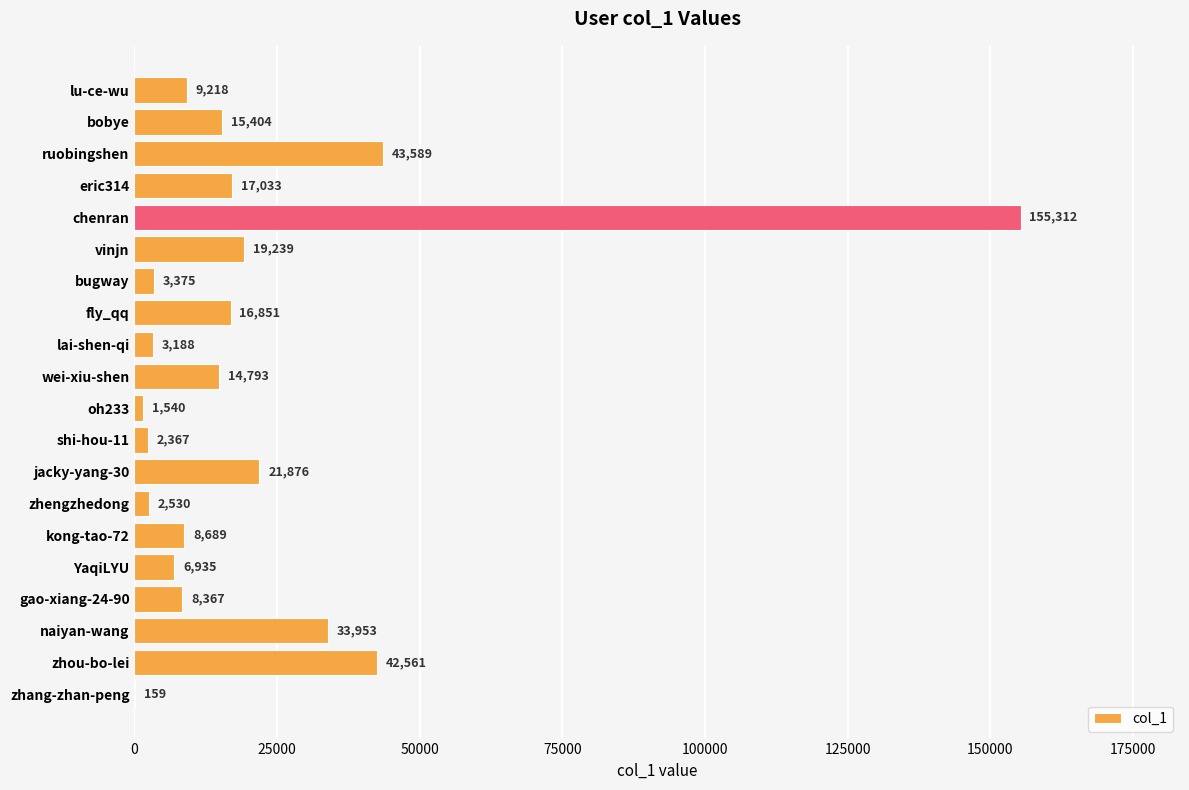

What is the average value?

21349